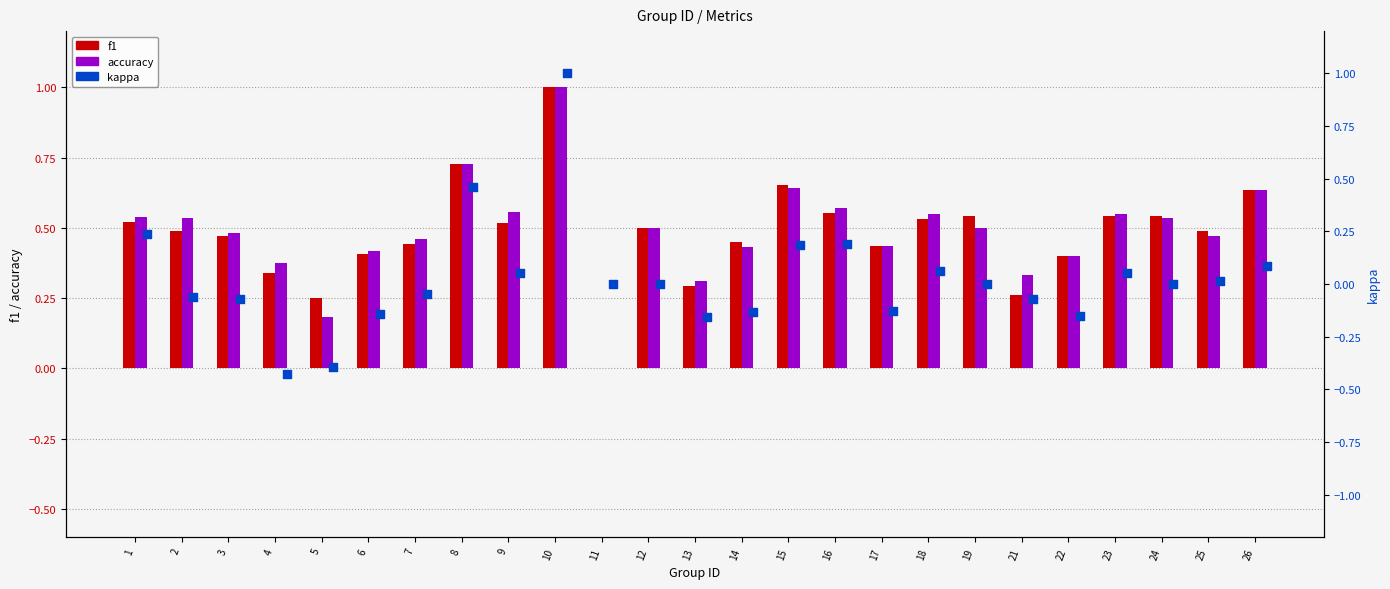

Is the value of f1 at 25 greater than the value of kappa at 21?

Yes